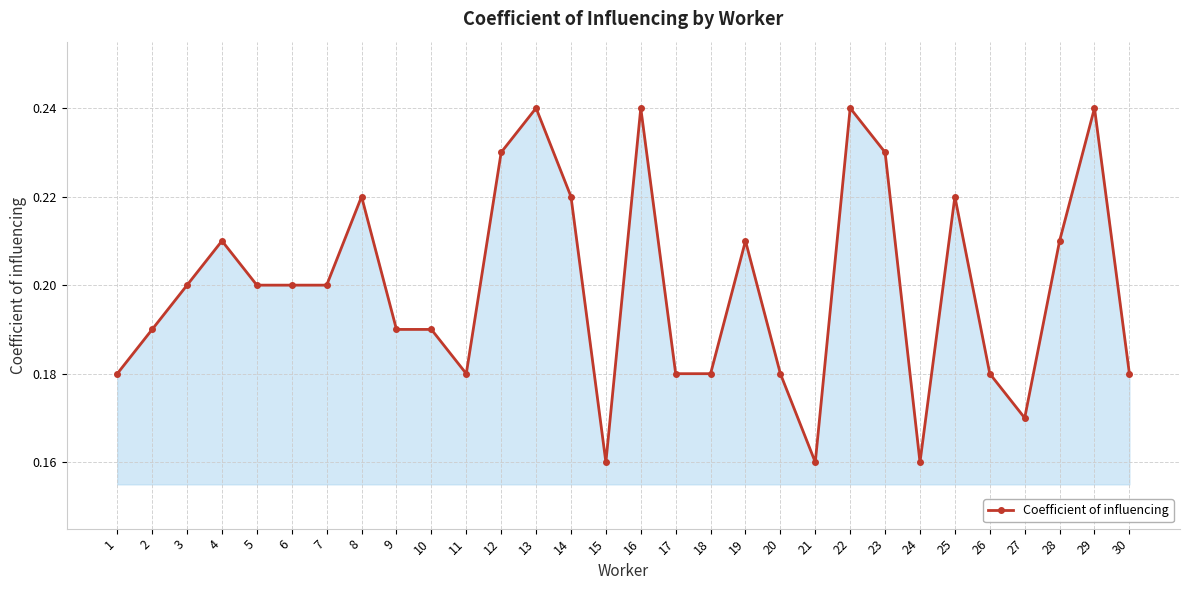

Which has a higher value, 1 or 3?

3